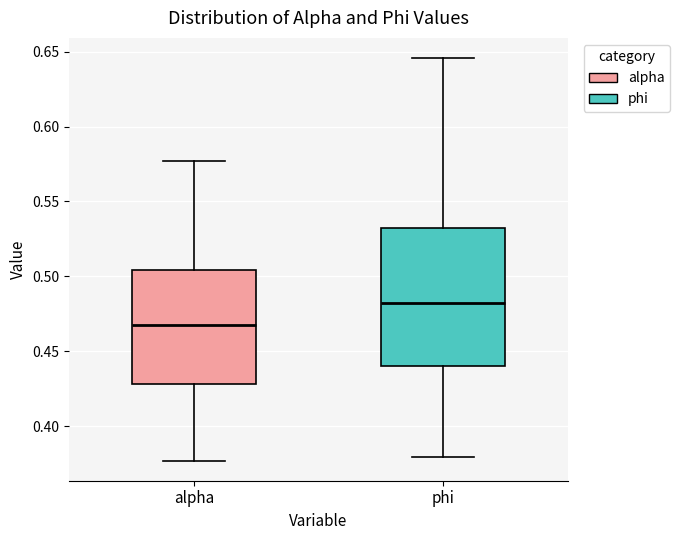

Which box has the lowest median line?

alpha